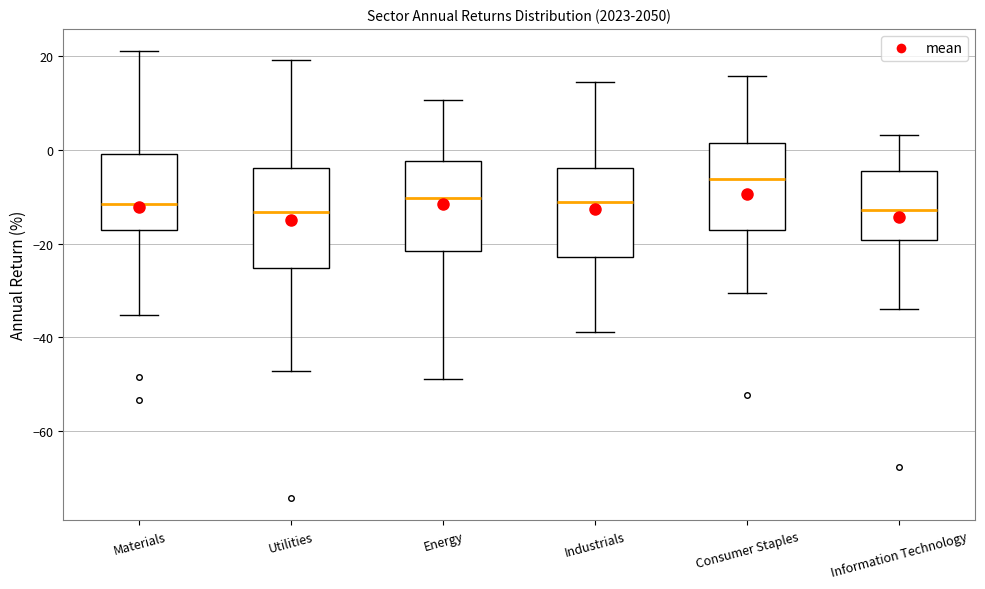

Which box is the tallest, from its lower edge to its upper edge?

Utilities